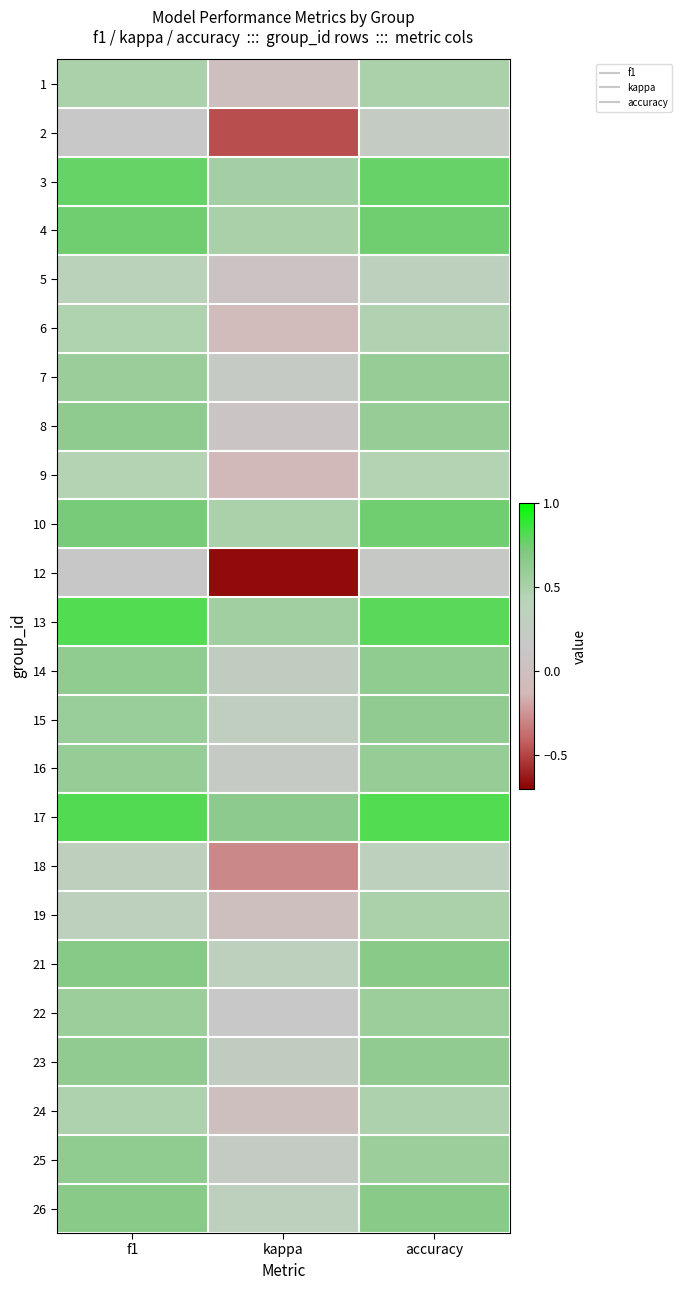

How many data points does each series have?

3